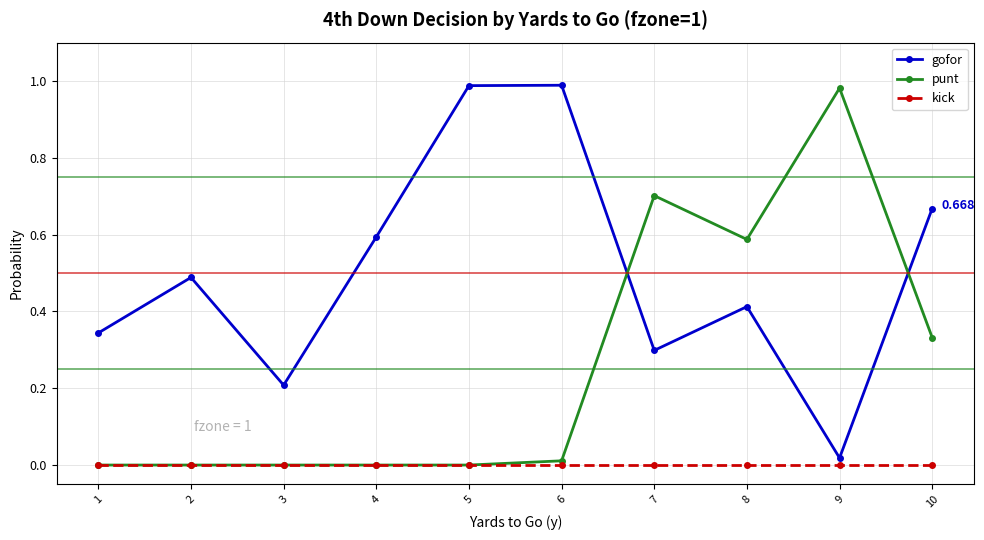

True or false: gofor has more than 1 interior local peaks.

True